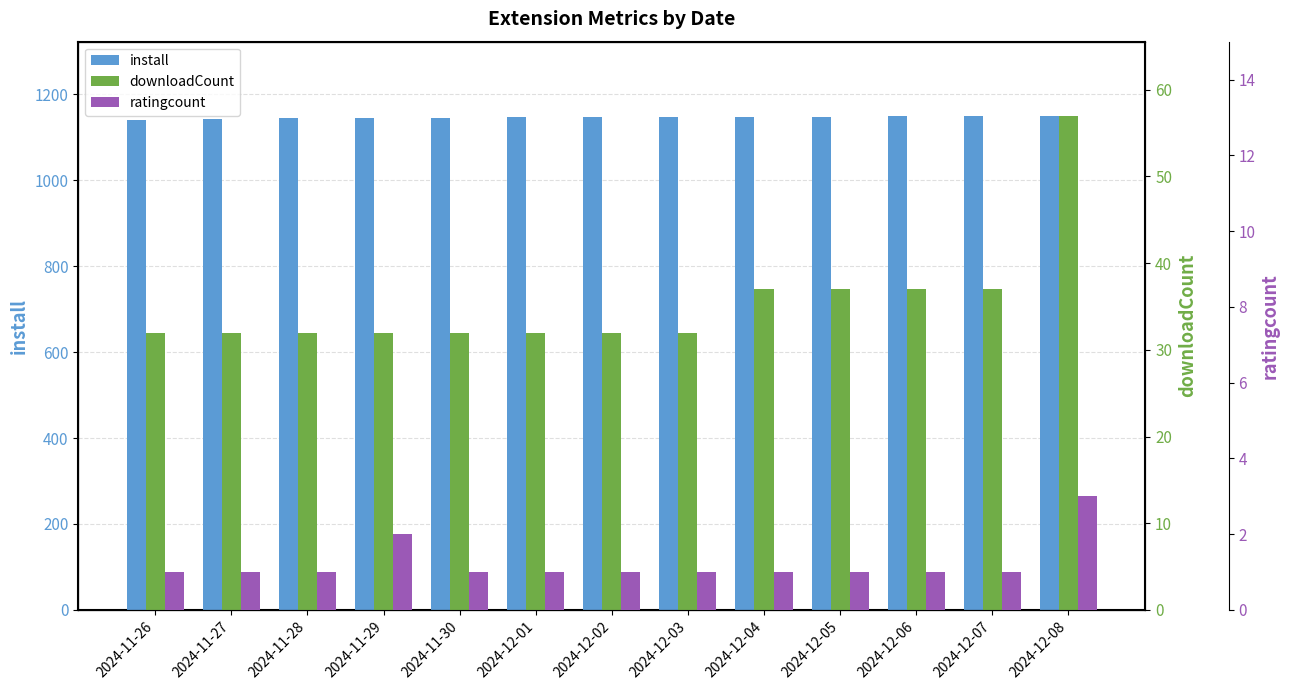

Are the bars horizontal?

No